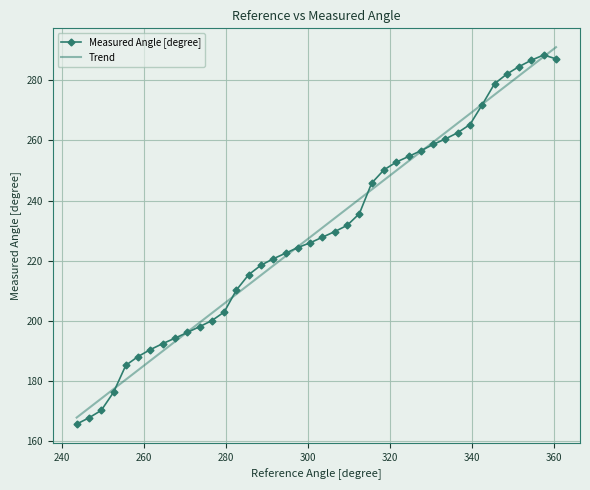

Is it true that Measured Angle [degree] equals 504.0 at 220?

False